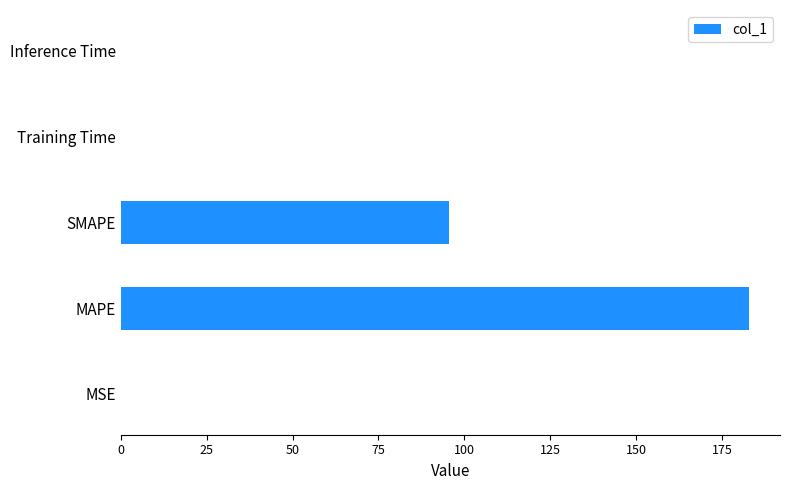

True or false: the data shows 274.2 at MAPE.

False